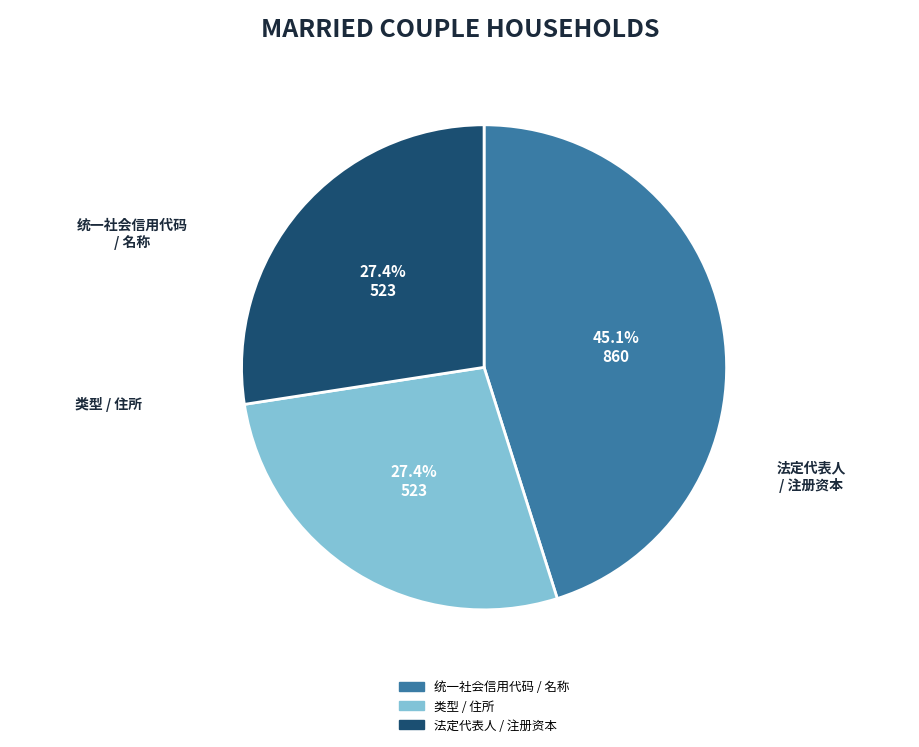

How many segments does this pie chart have?

3